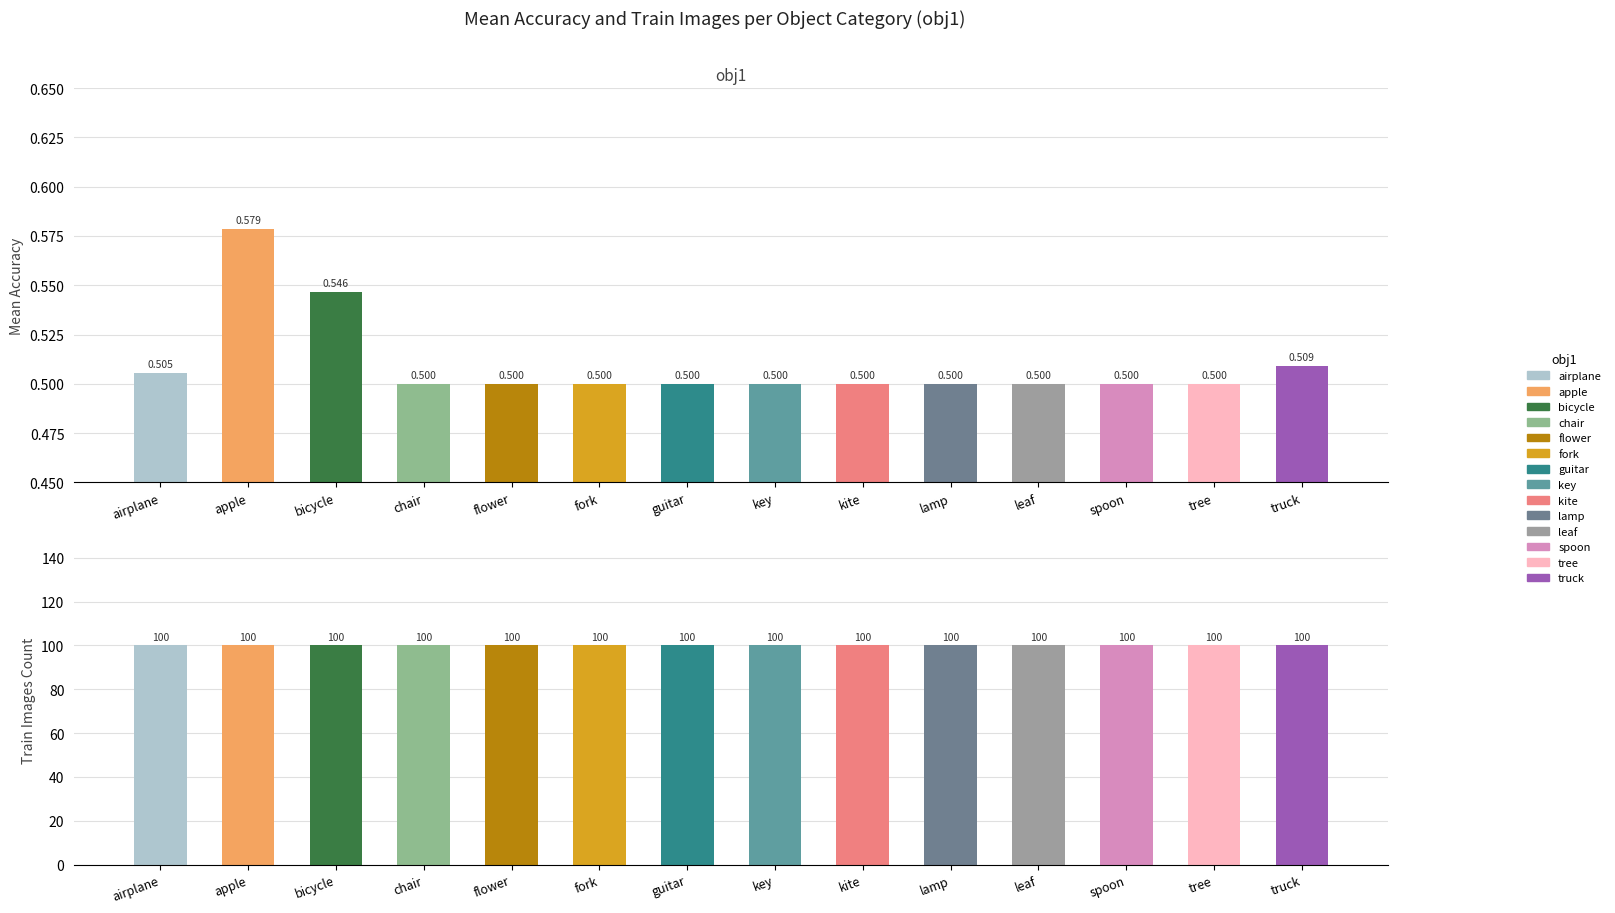

How many groups of bars are there?

14